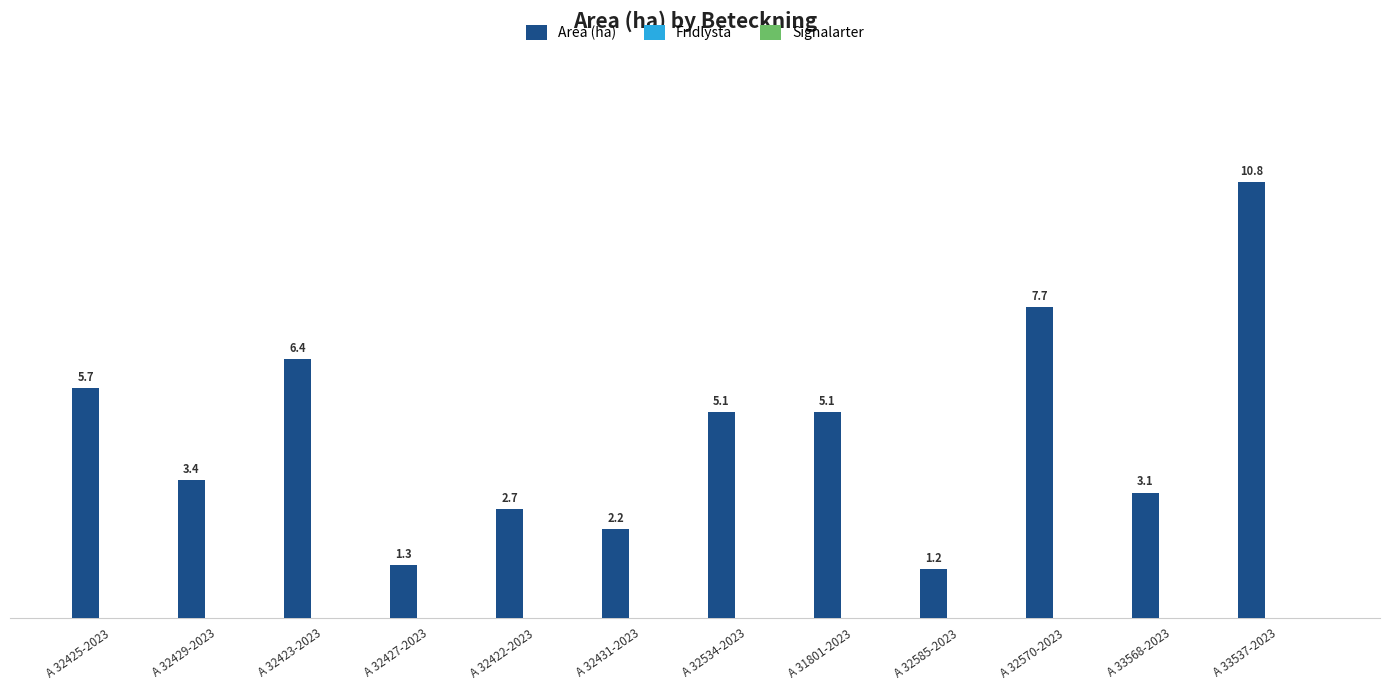

What is the change in value from A 32429-2023 to A 32585-2023?

-2.2